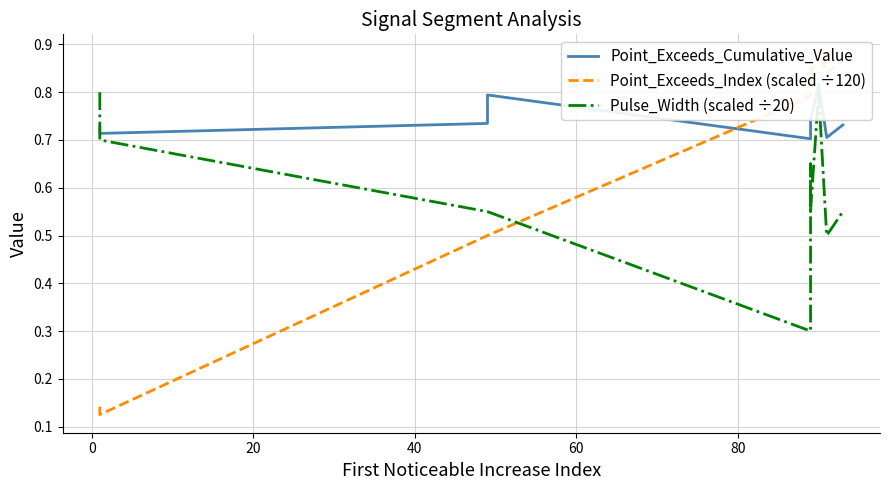

List the series in order of their overall mean, highest first.

Point_Exceeds_Cumulative_Value, Point_Exceeds_Index (scaled ÷120), Pulse_Width (scaled ÷20)